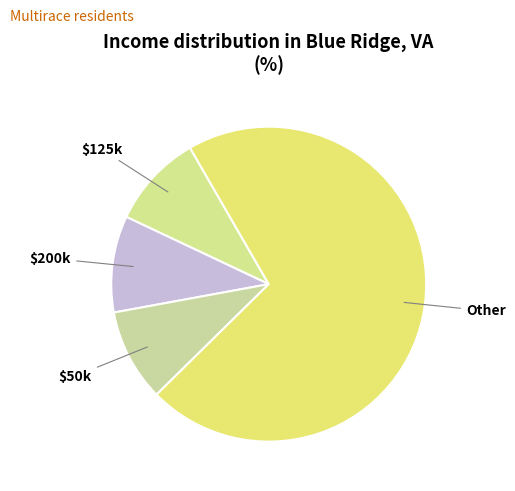

How many slices are in this pie chart?

4